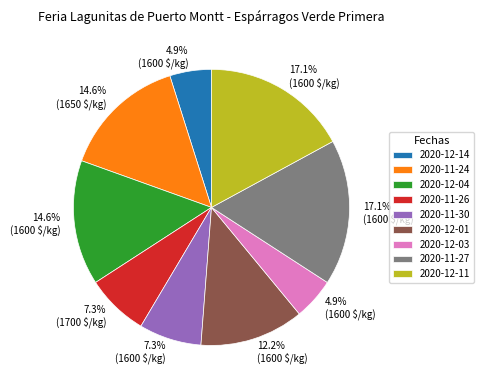

Count the number of slices in the pie.

9